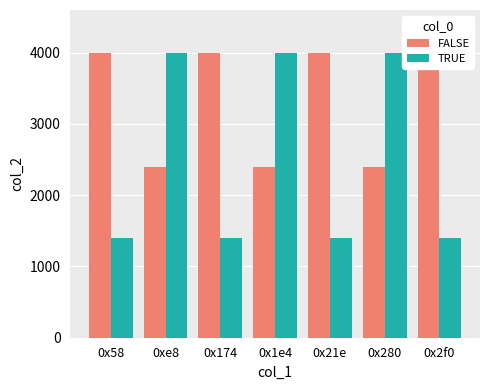

What are all the series names shown in the legend?

FALSE, TRUE